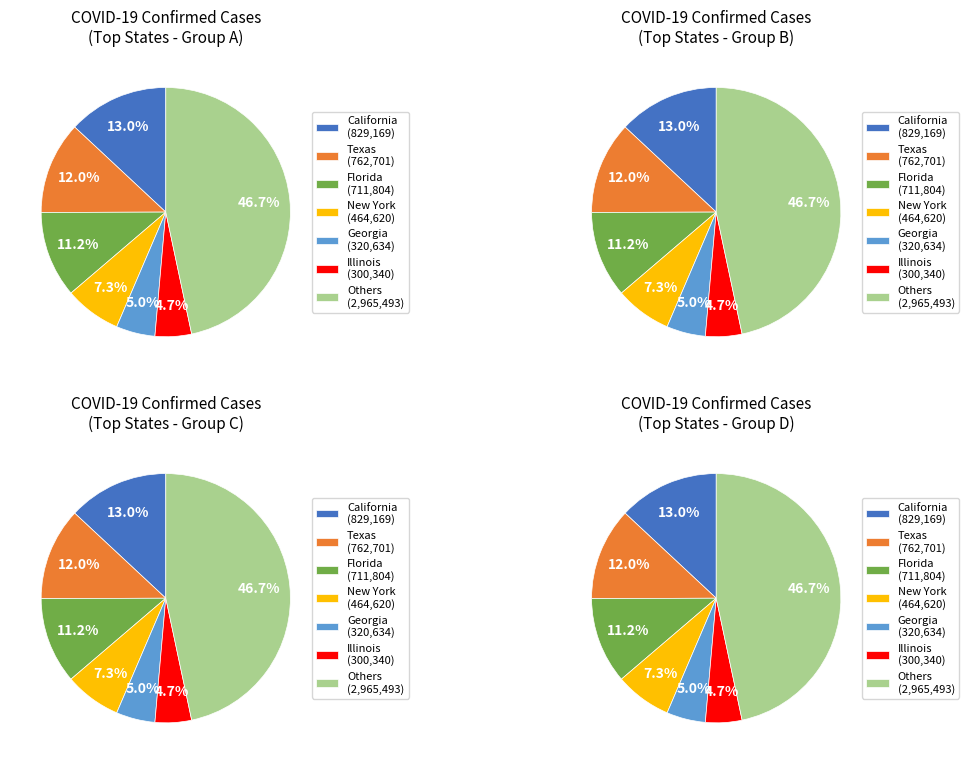

True or false: California accounts for 3% of the total.

False